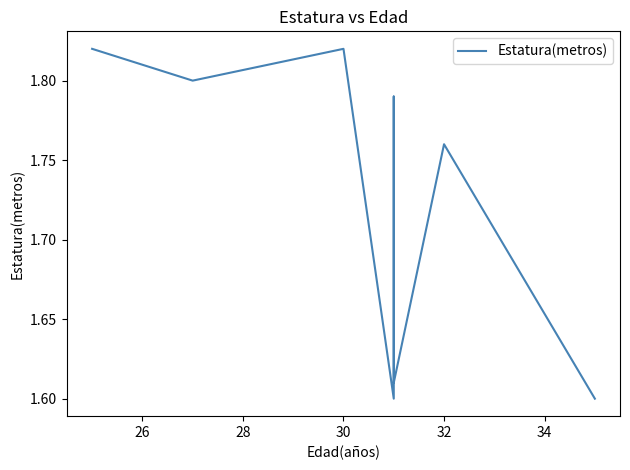

How many data points does each series have?

8